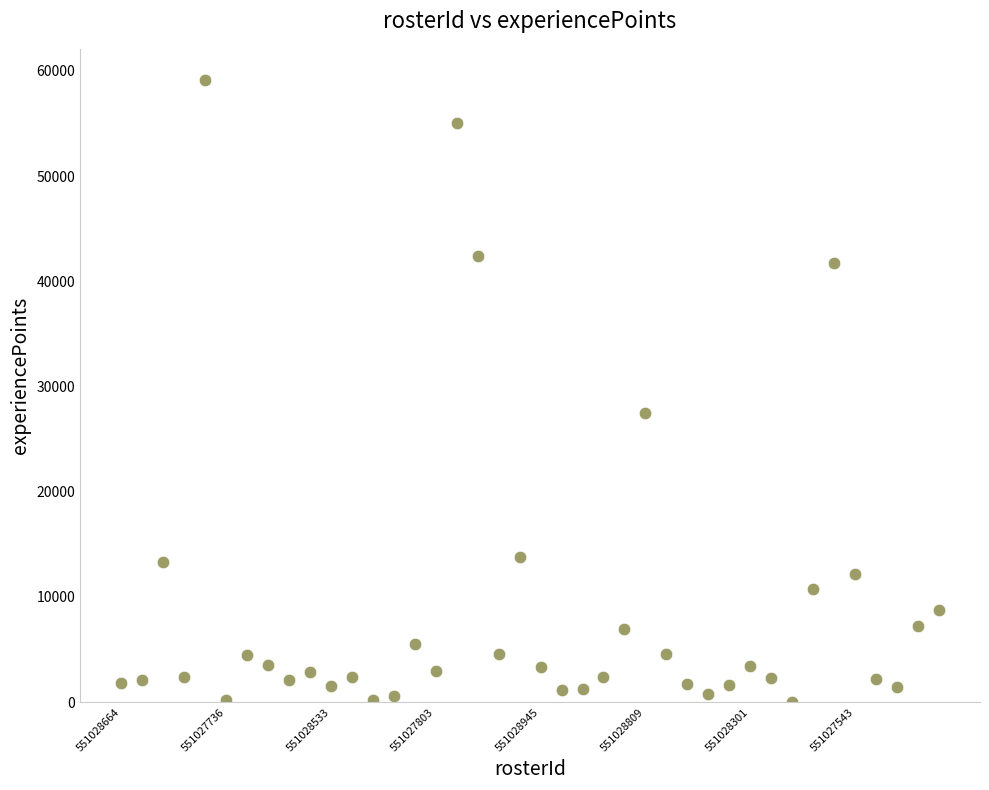

What Y value in the scatter plot is closest to 29585?

27455